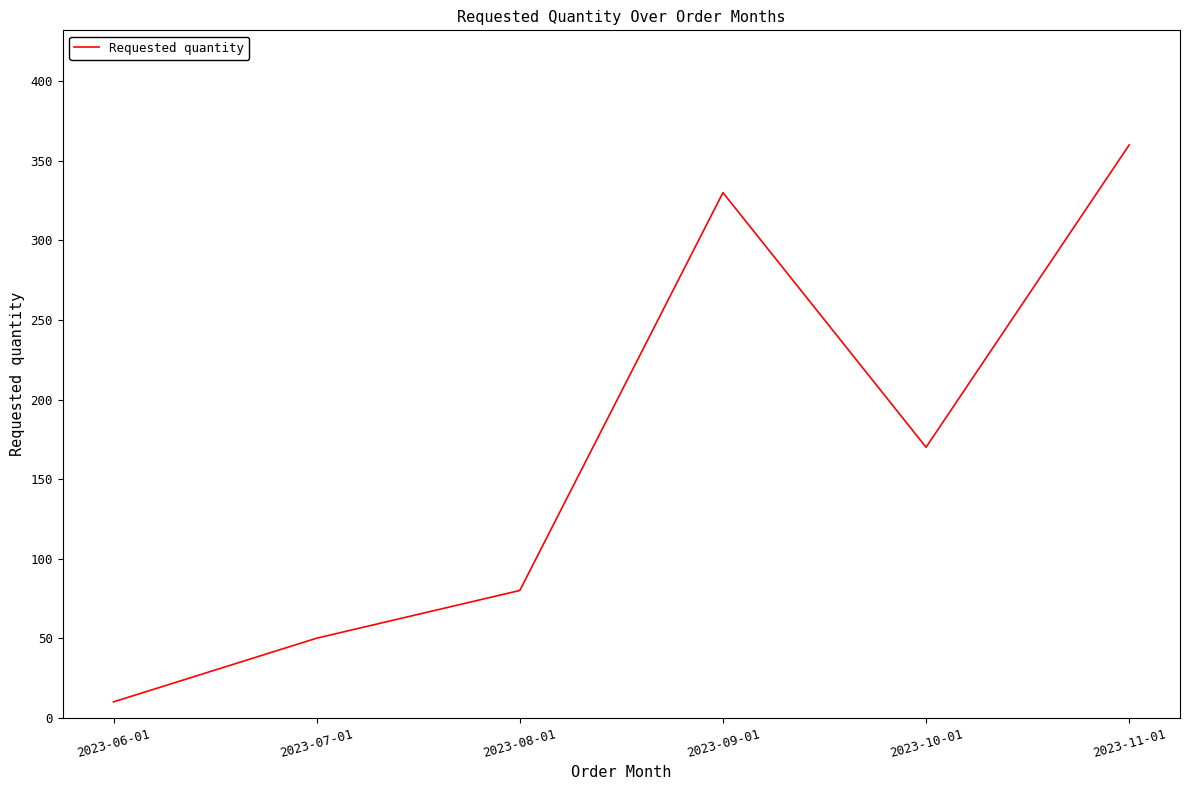

True or false: the data has more than 0 interior local peaks.

True